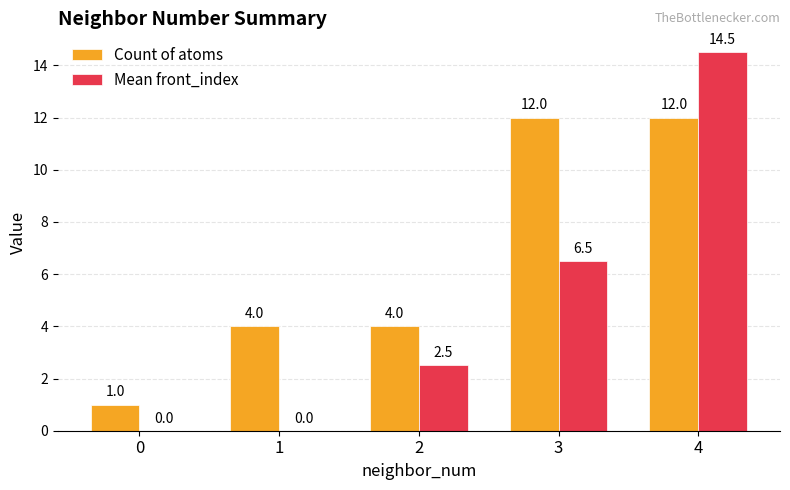

What value does the Mean front_index series have at 2?

2.5